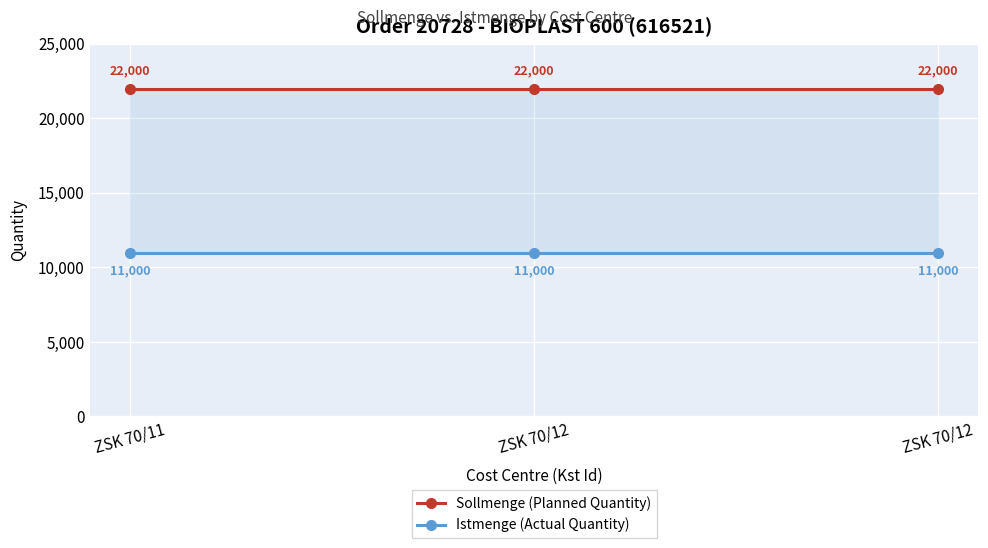

What is the value of the Istmenge (Actual Quantity) point at the 2nd from the left?

11000